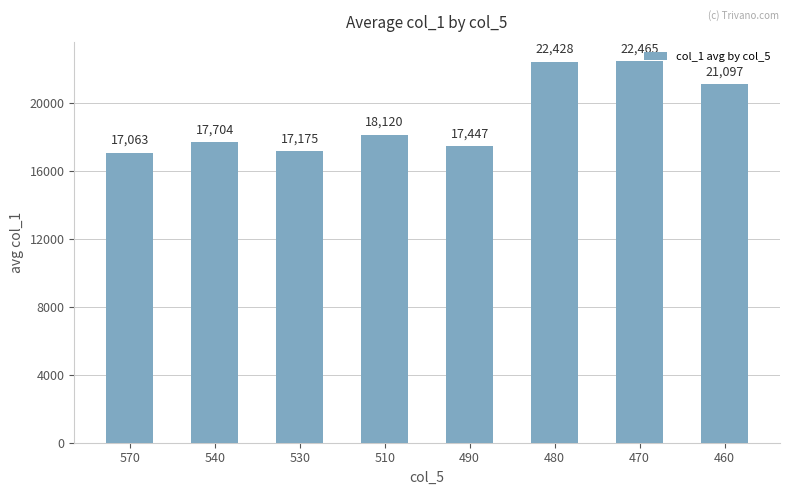

What is the value of the 5th bar from the left?

17447